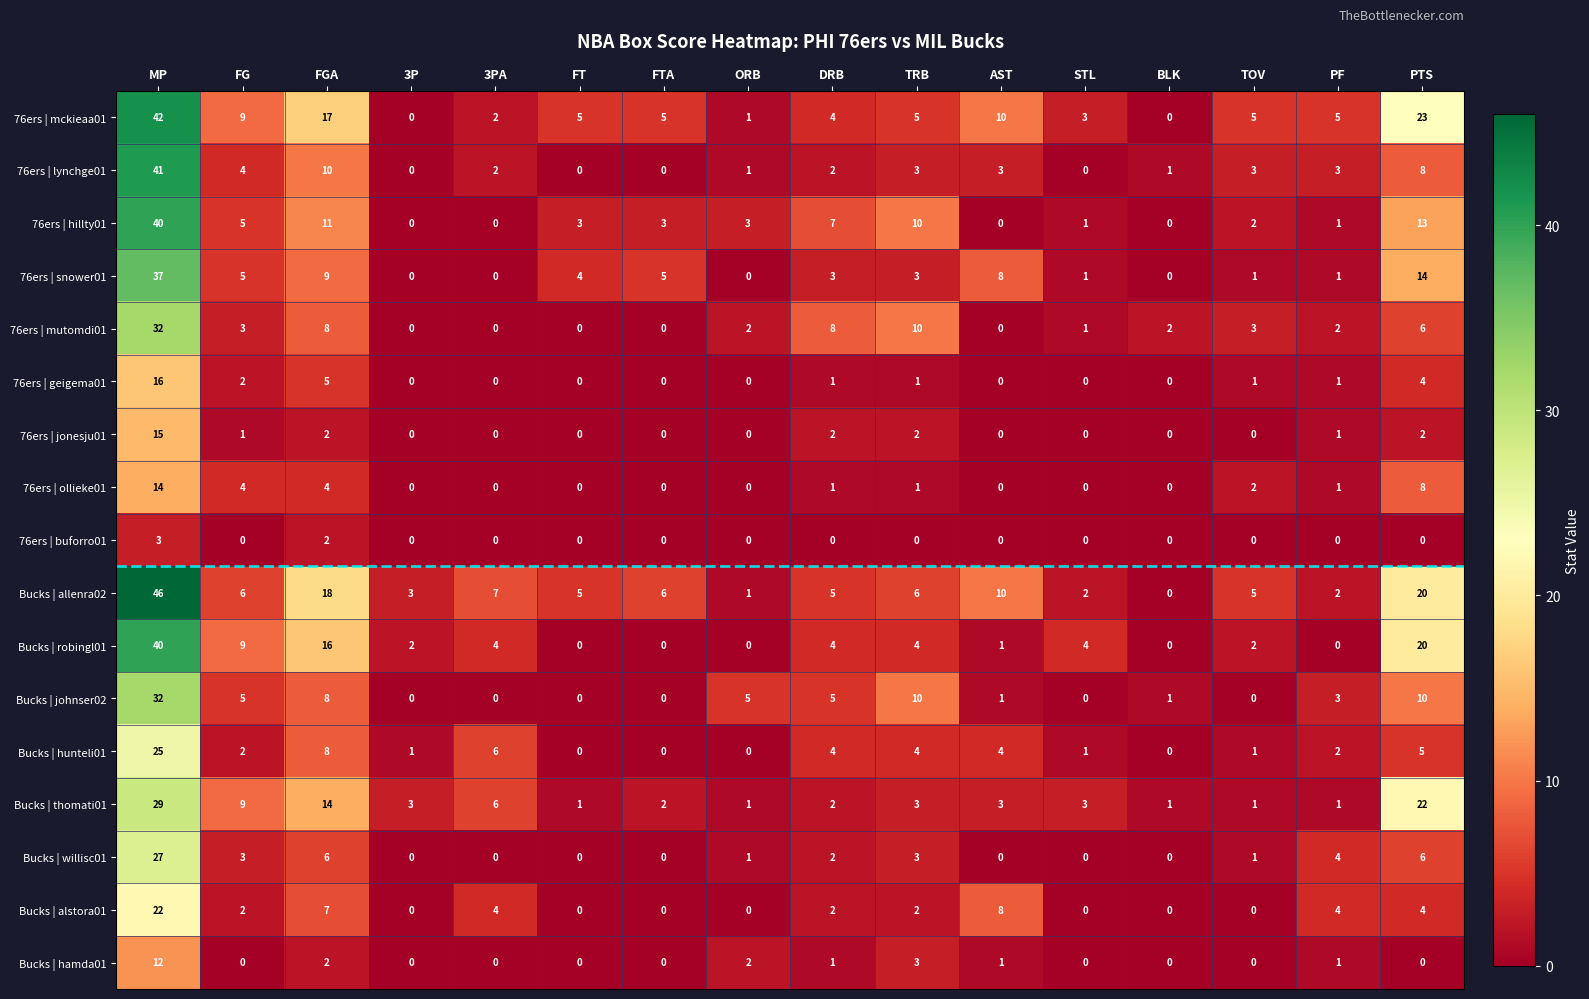

At which category is the sum across all series the highest?

MP